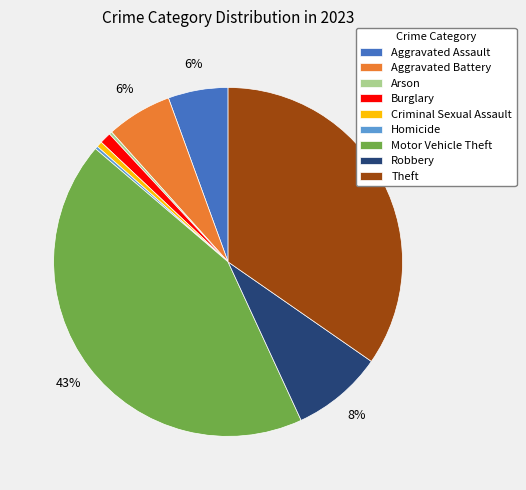

Does Theft represent more than half of the total?

No